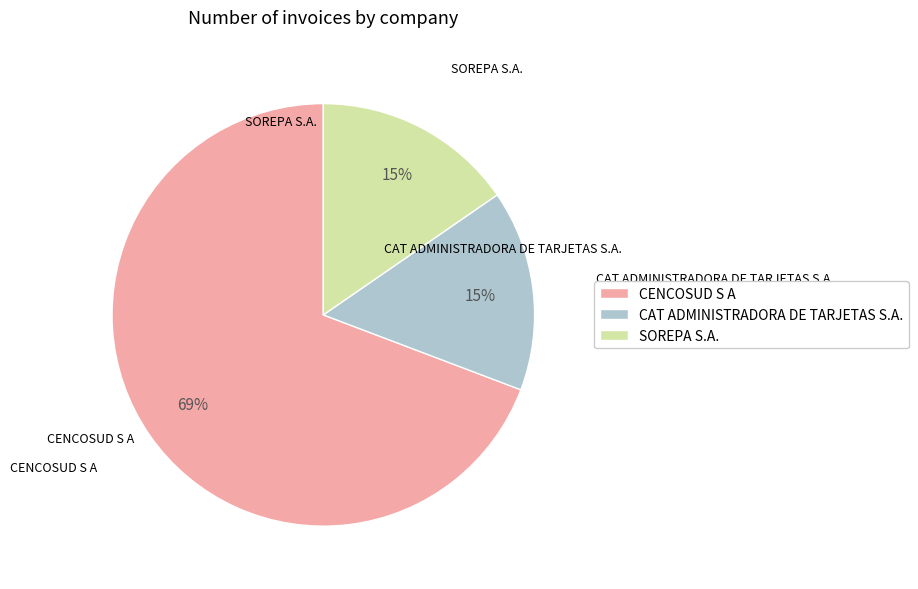

Approximately how many times larger is the value at CAT ADMINISTRADORA DE TARJETAS S.A. compared to CENCOSUD S A?

0.2